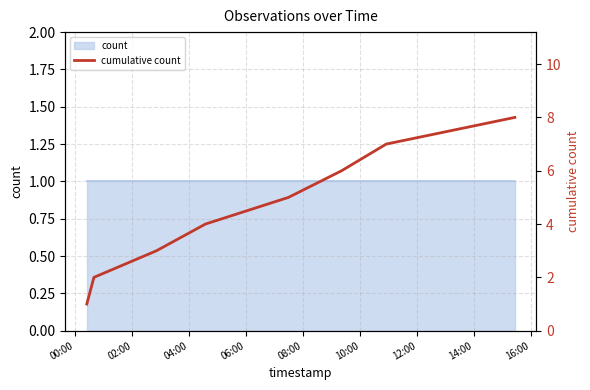

What is the label of the 3rd point from the right?

10:00